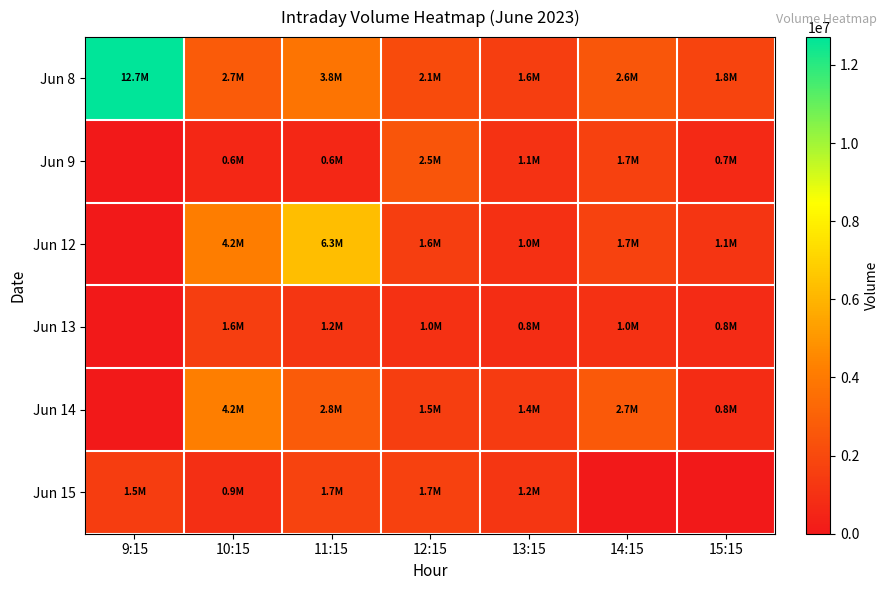

Between 12:15 and 13:15, which is larger?

12:15